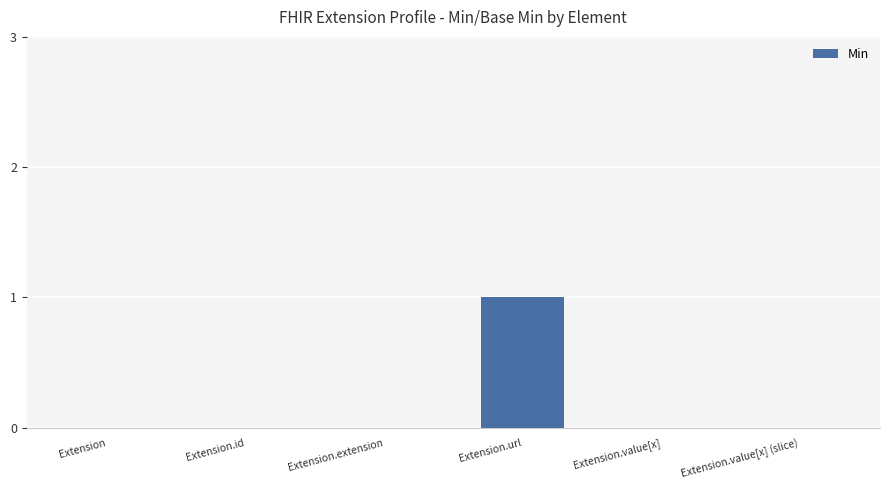

Which category has the highest value across all series?

Extension.url